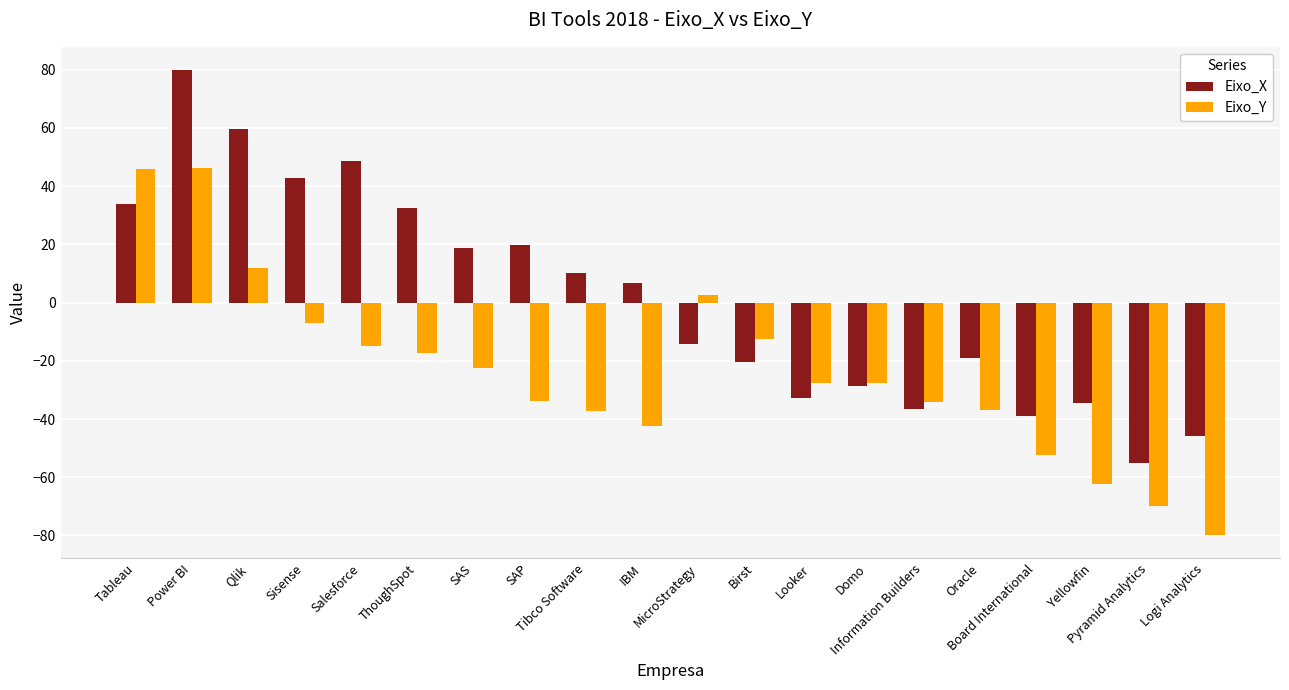

What is the sum of all Eixo_X values?

26.8